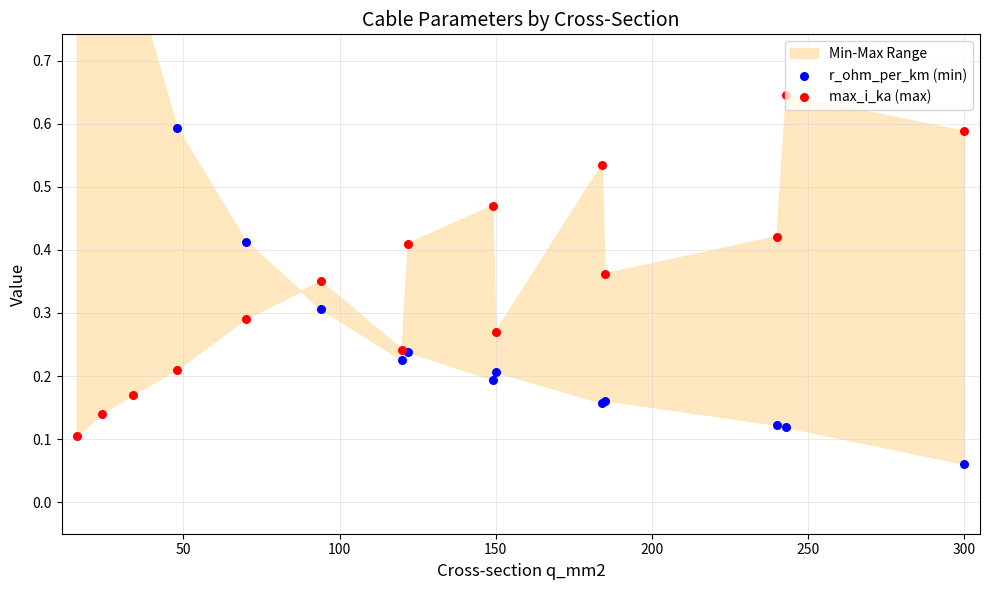

Which series has the widest spread of Y values?

r_ohm_per_km (min)